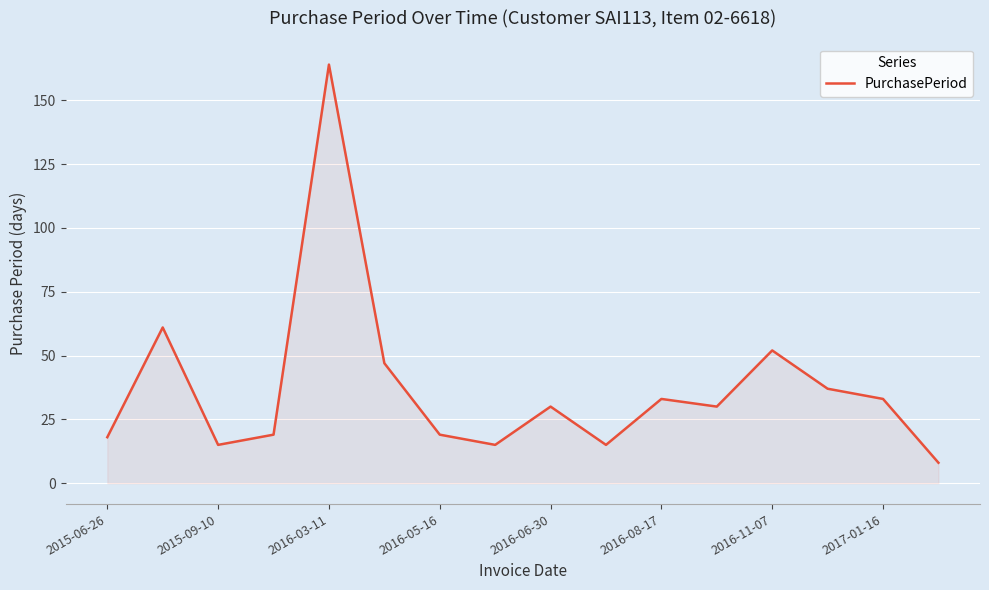

What is the difference between the maximum and minimum values?

156